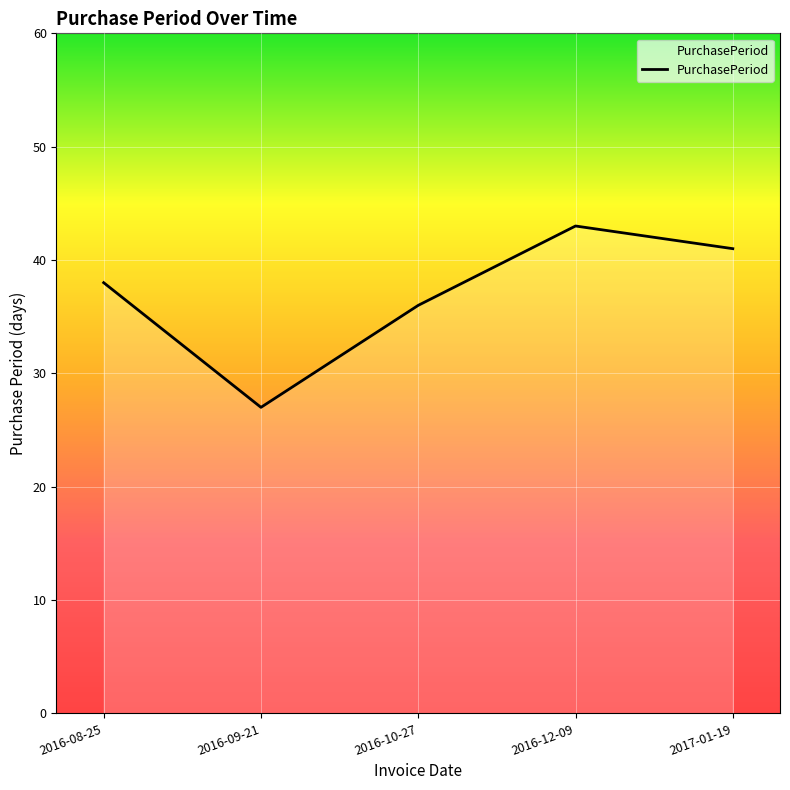

List the labels in order of value, smallest first.

2016-09-21, 2016-10-27, 2016-08-25, 2017-01-19, 2016-12-09